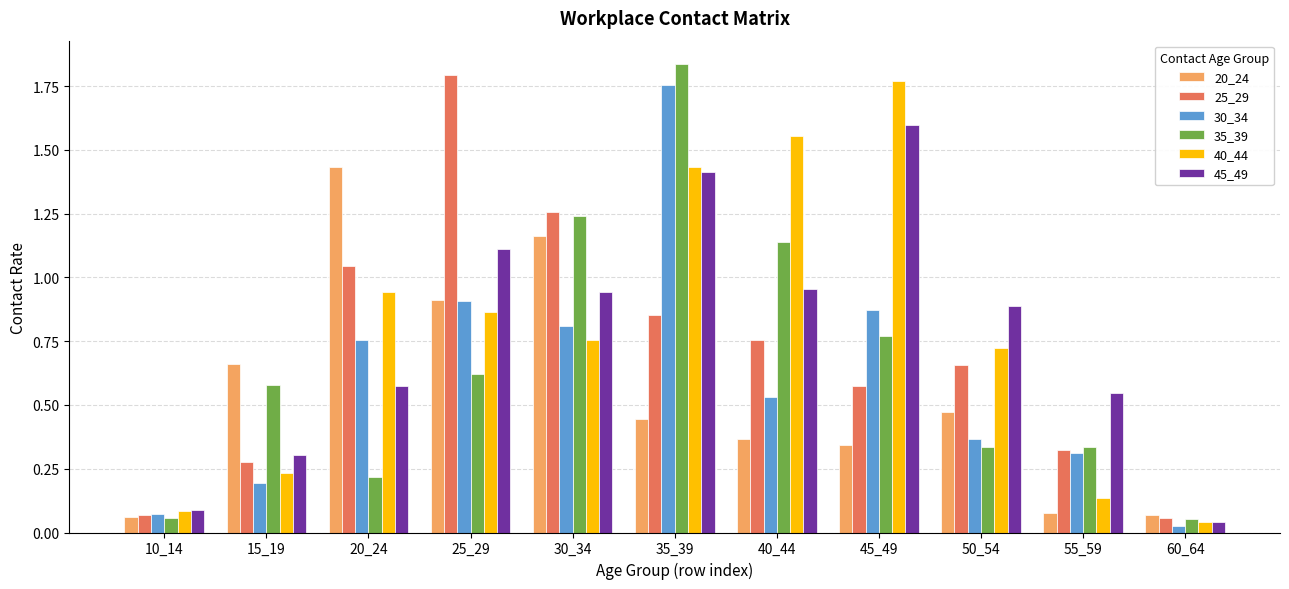

The 20_24 series shows 0.9 at 25_29. True or false?

True